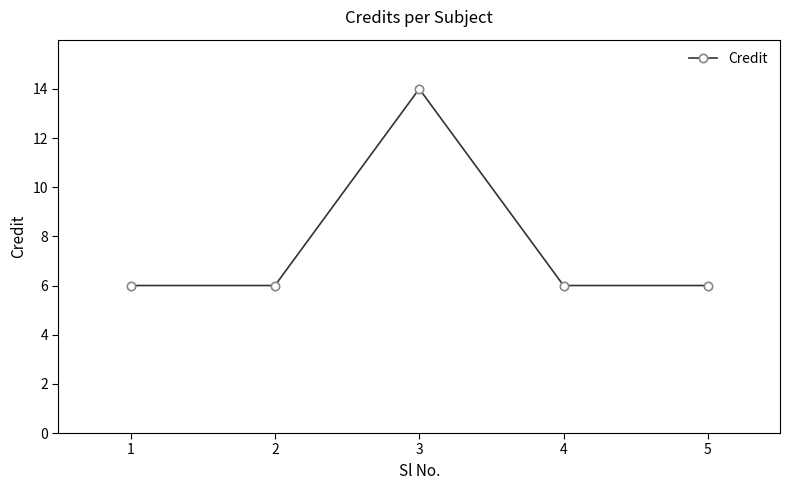

What is the sum of the values at 4 and 3?

20